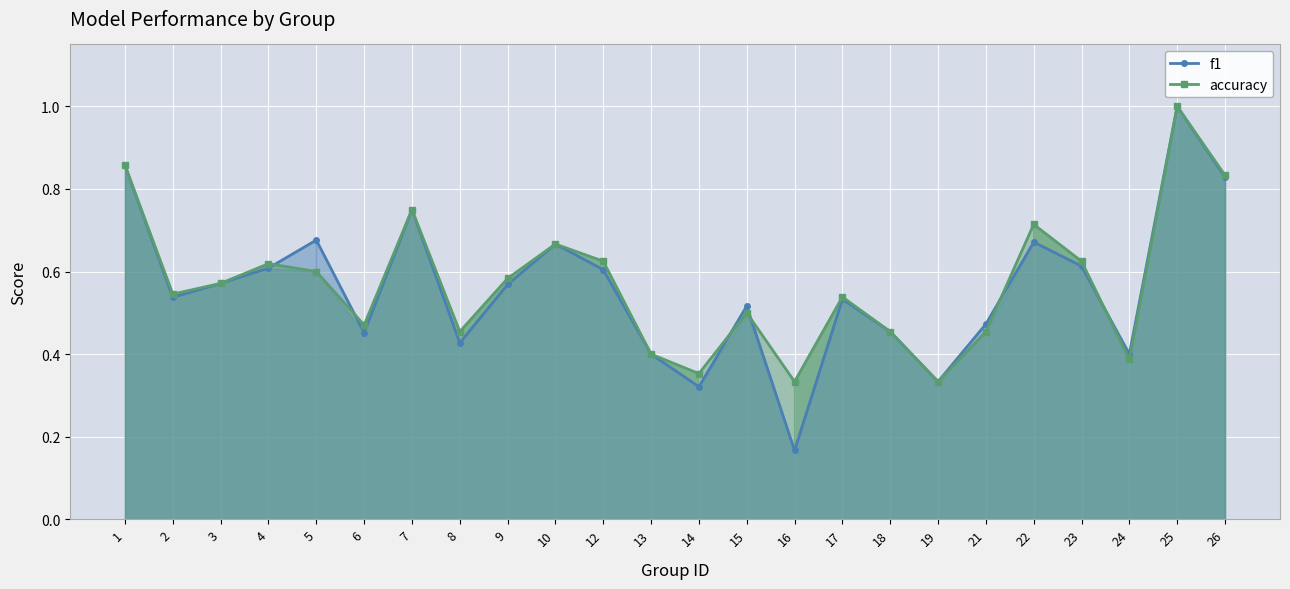

How many accuracy values are between 0 and 1?

24